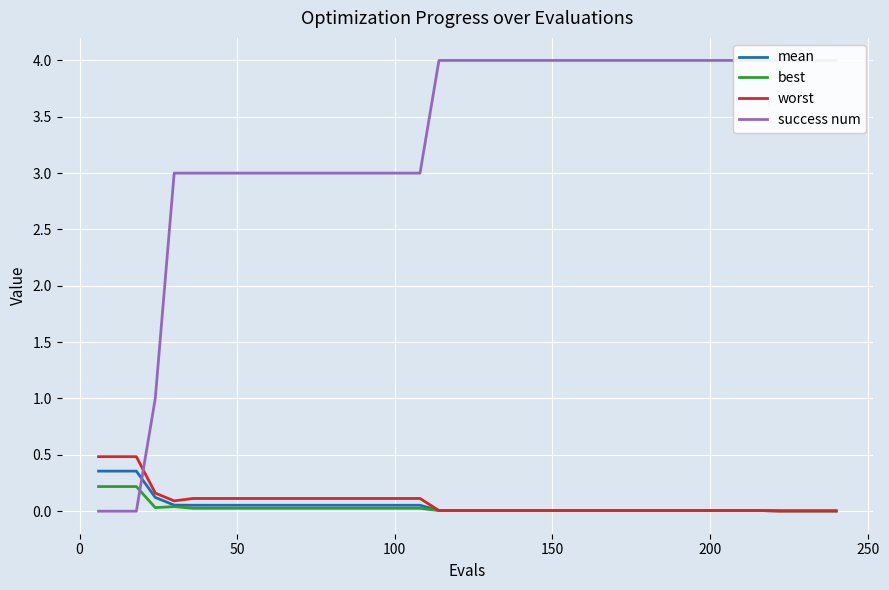

Which series ends up on top after the final intersection of success num and best?

success num